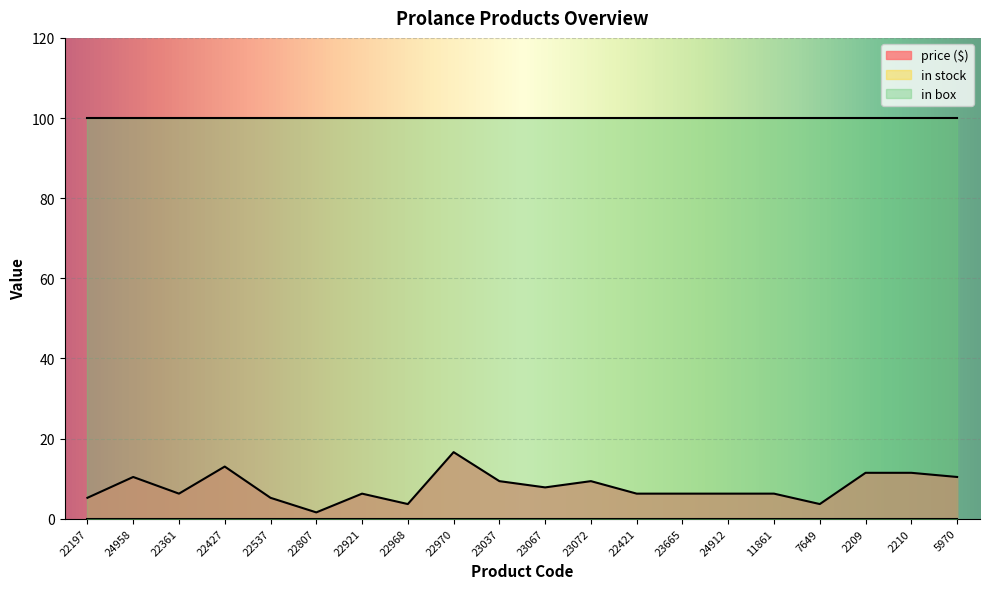

What value does the price ($) series have at 22807?

1.6